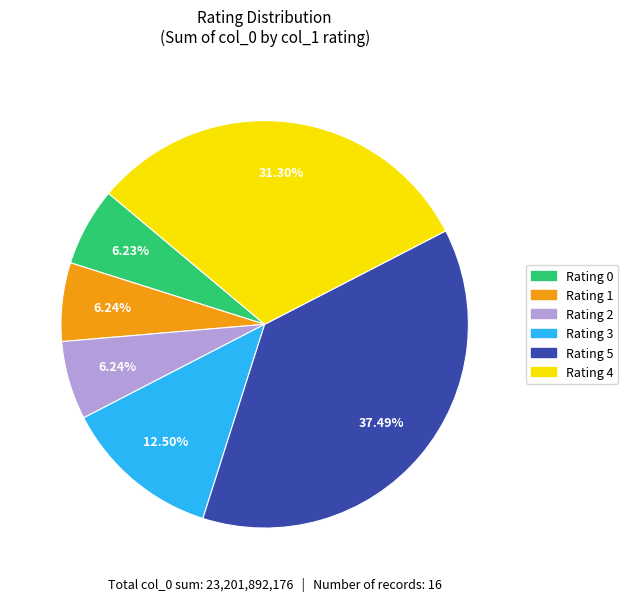

Is there any slice that represents more than half of the pie?

No